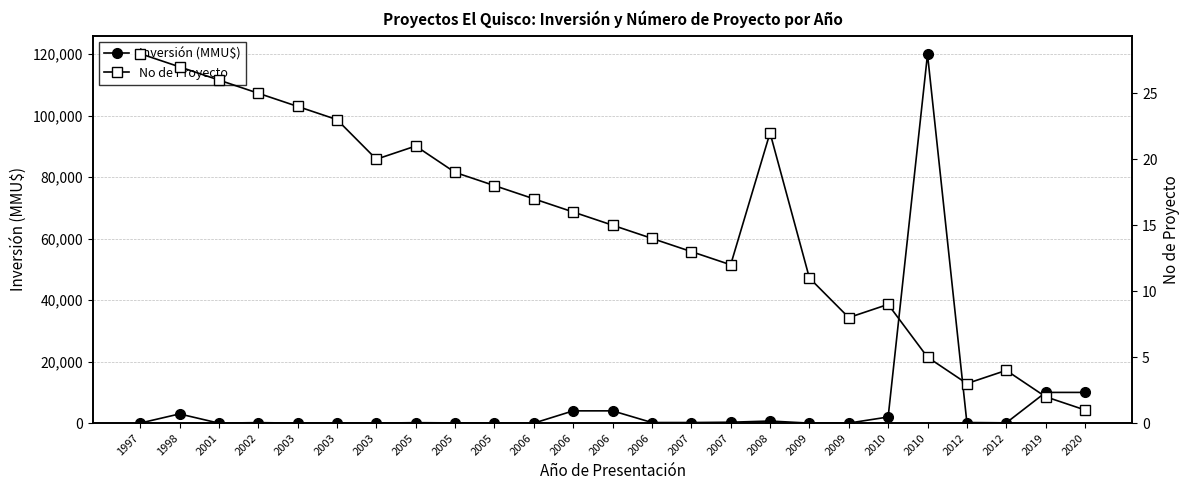

What is the value of the No de Proyecto point at the 15th from the left?

13